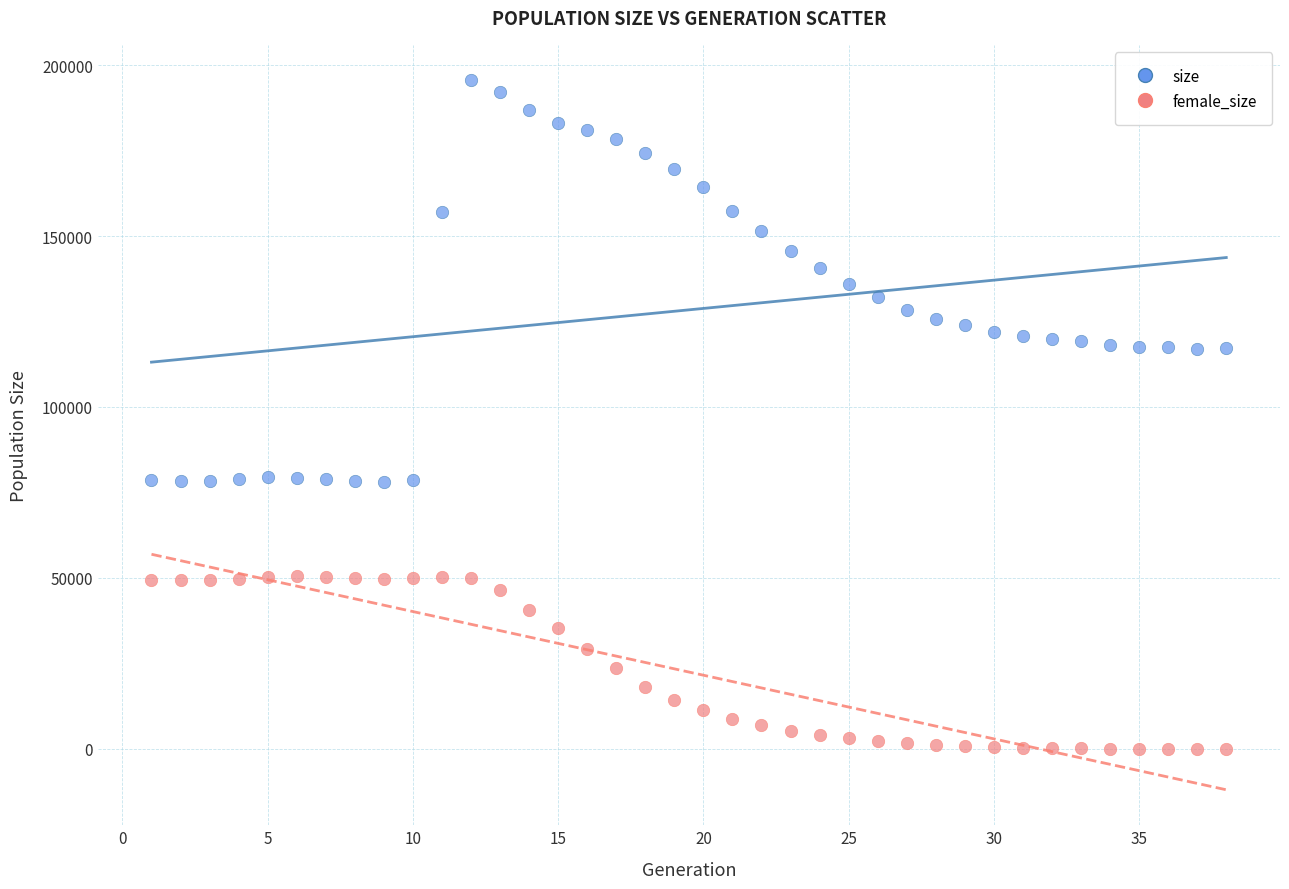

Across all data points, what is the range of Y values (max minus min)?

195585